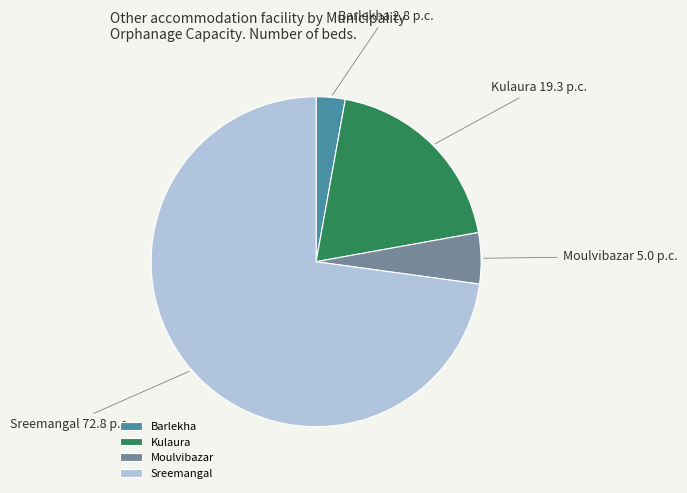

Which slice is the smallest?

Barlekha